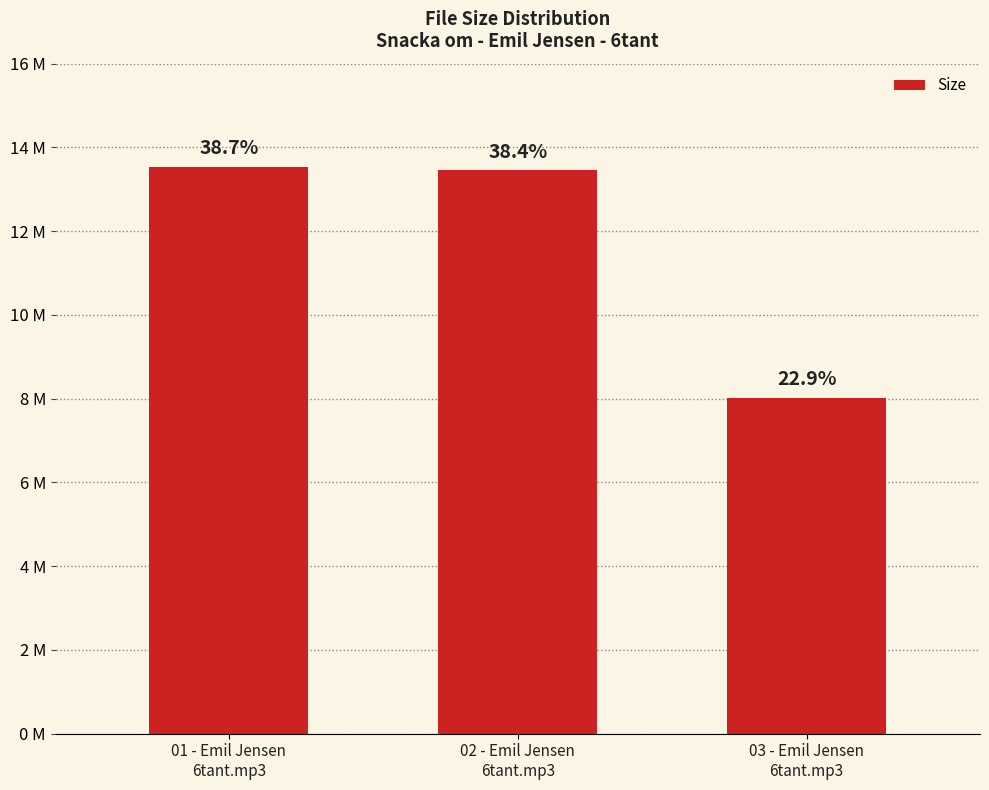

What is the value of the 3rd bar from the left?

8.0